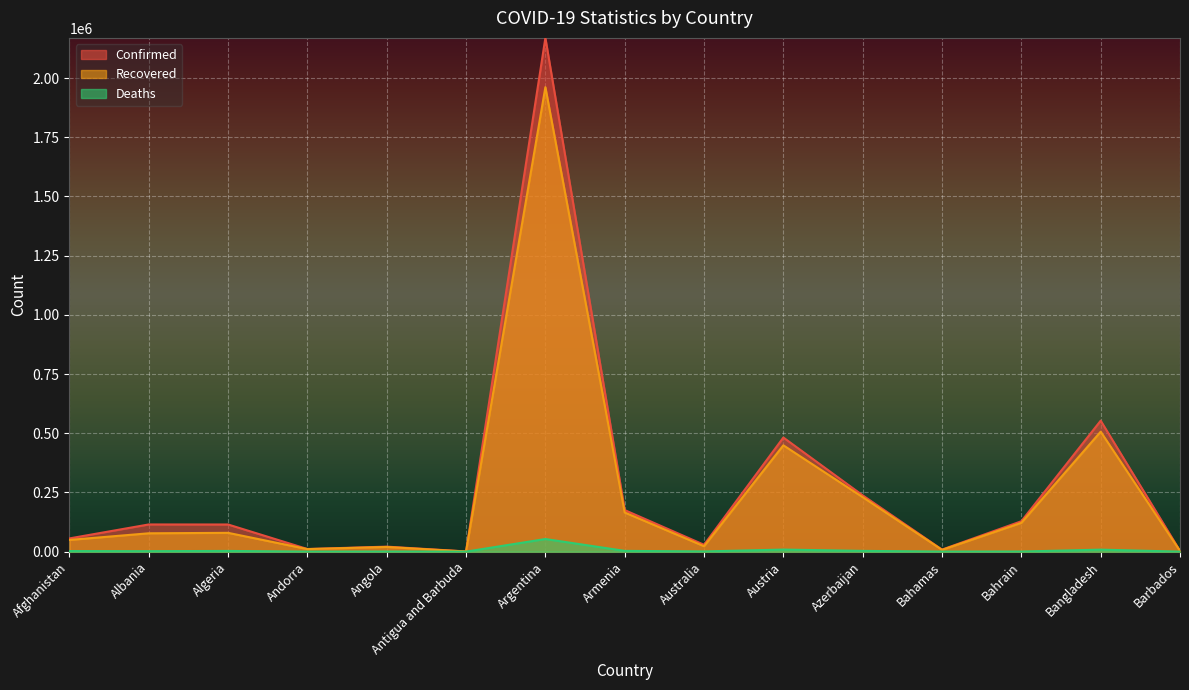

What position from the right is Austria?

6